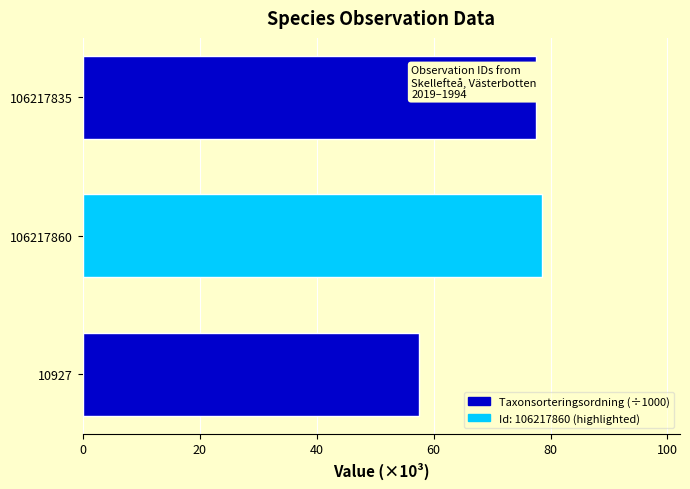

Count the number of values greater than 77.

2